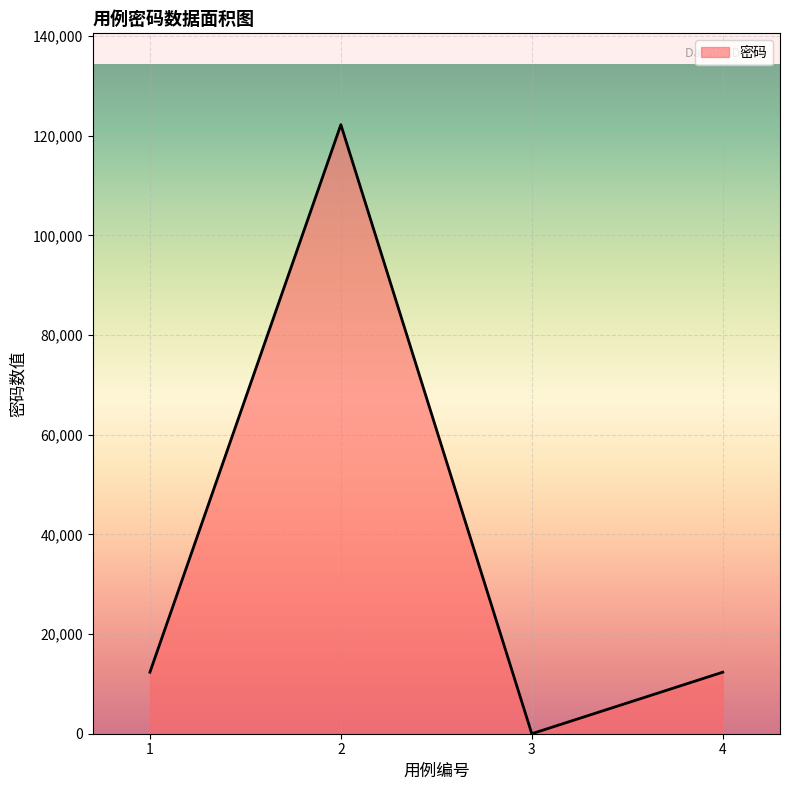

True or false: the data has more than 0 interior local peaks.

True